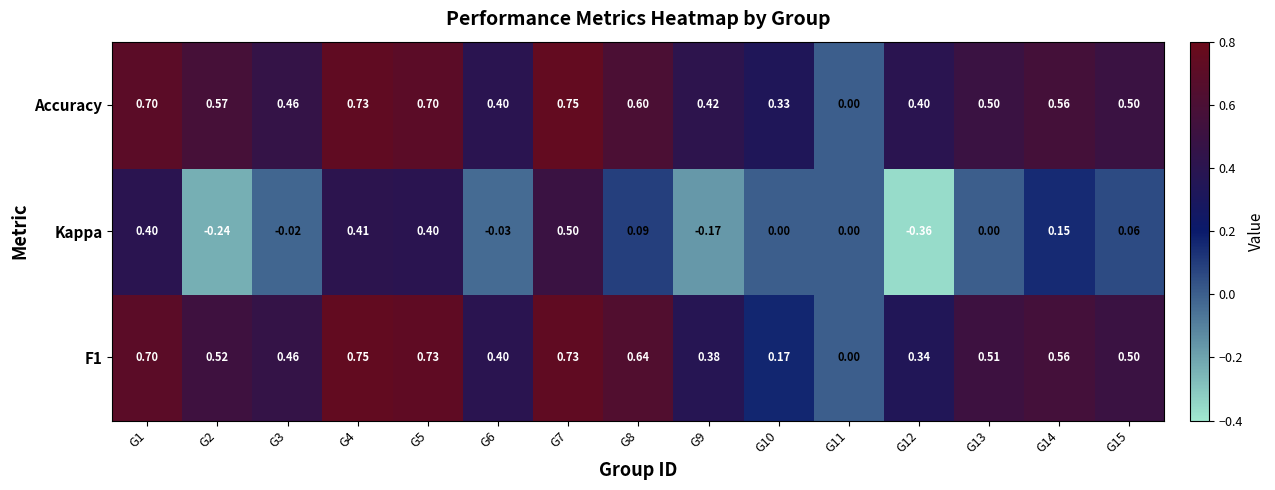

Which series has the largest total across all categories?

Accuracy